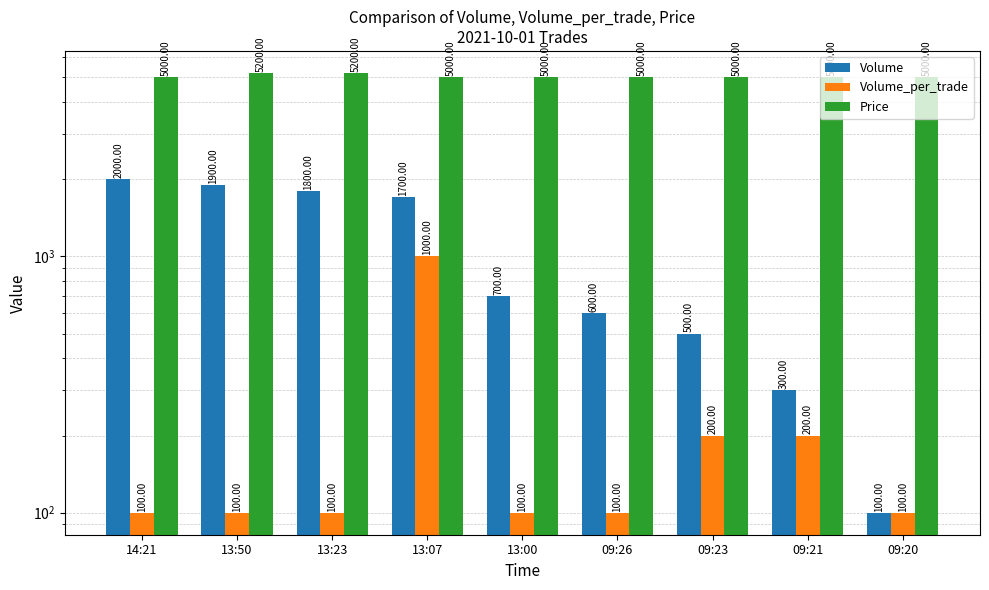

What is the difference between the maximum and minimum values in the Price series?

200